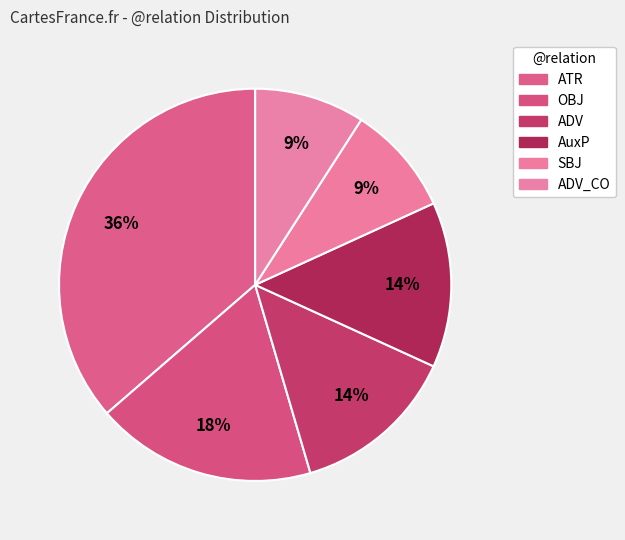

How many slices are in this pie chart?

6